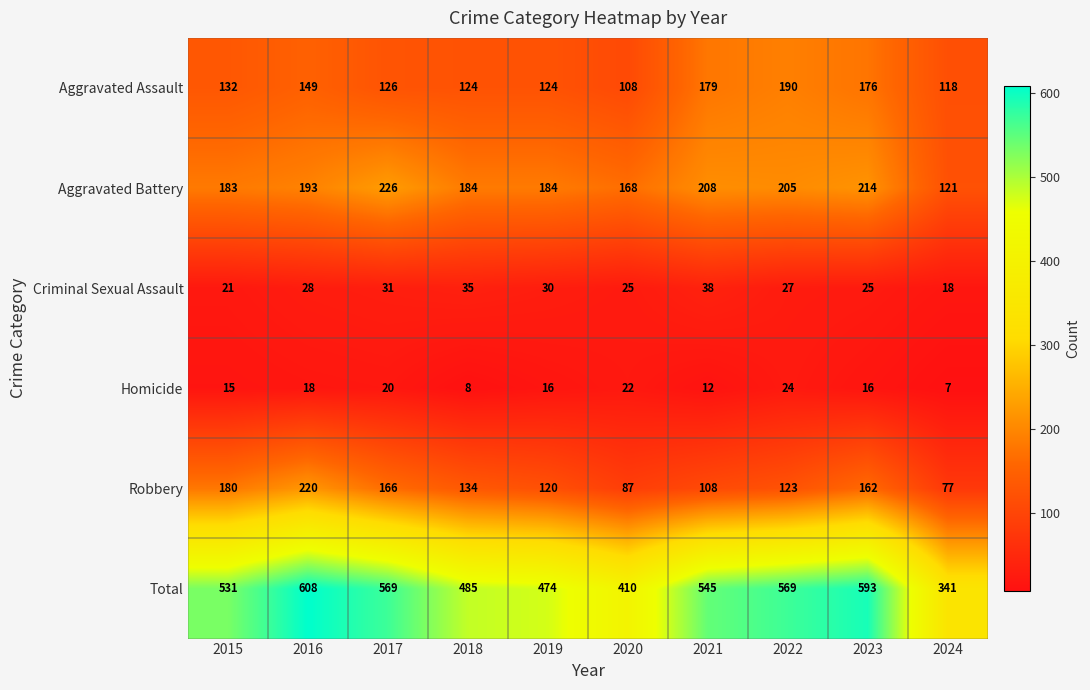

What is the difference between the second highest and minimum values in the Total series?

252